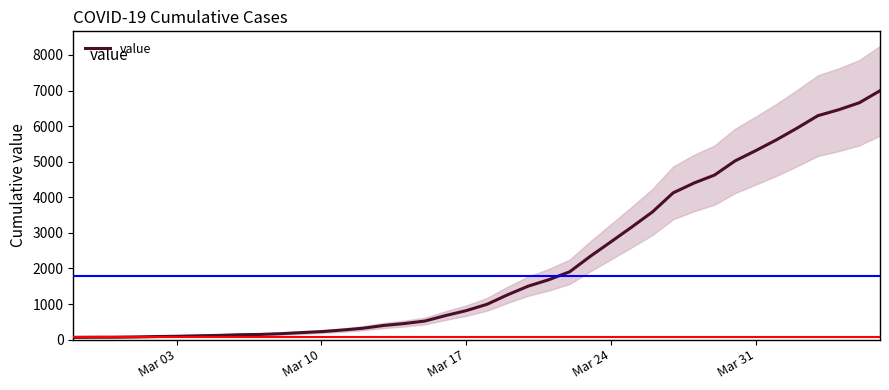

How many lines are shown in the chart?

1